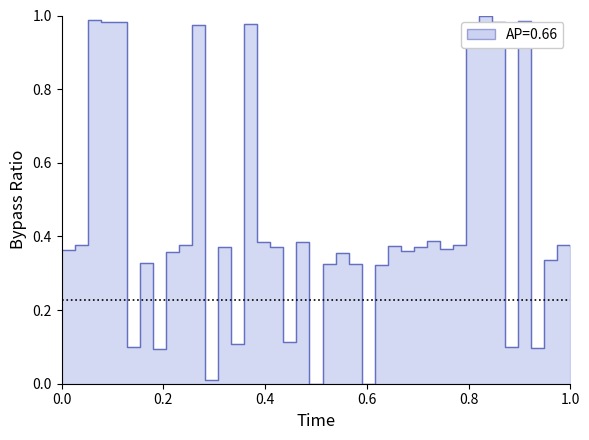

What is the difference between the second highest and second lowest values?

1.0